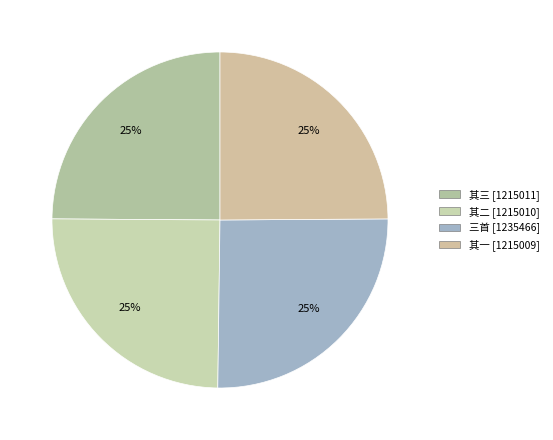

How many slices are in this pie chart?

4